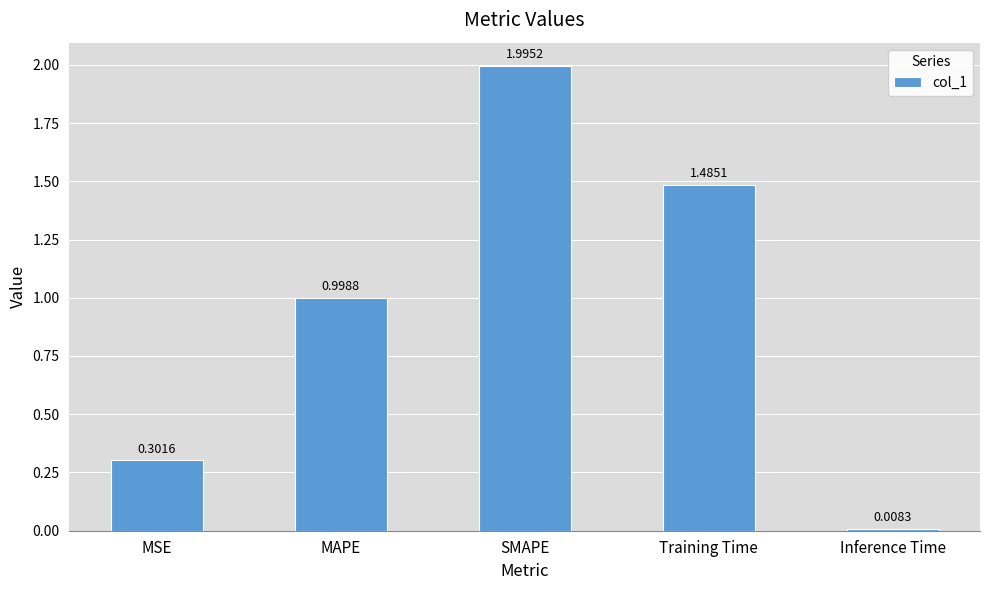

True or false: the data shows 3.0 at SMAPE.

False